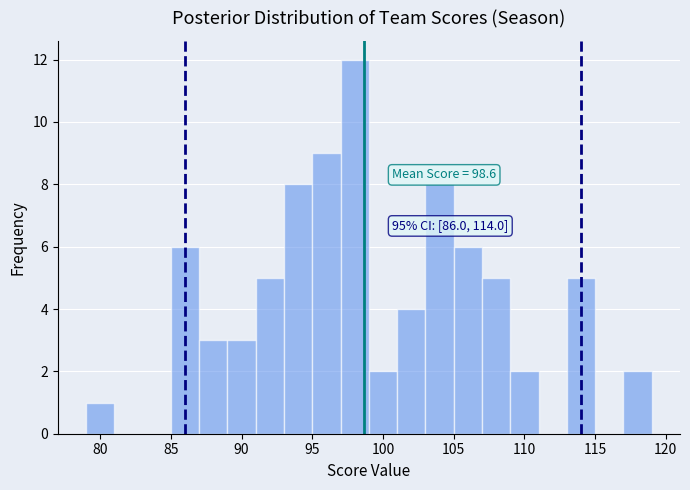

Over which range of the x-axis is the bar tallest?

97 to 99